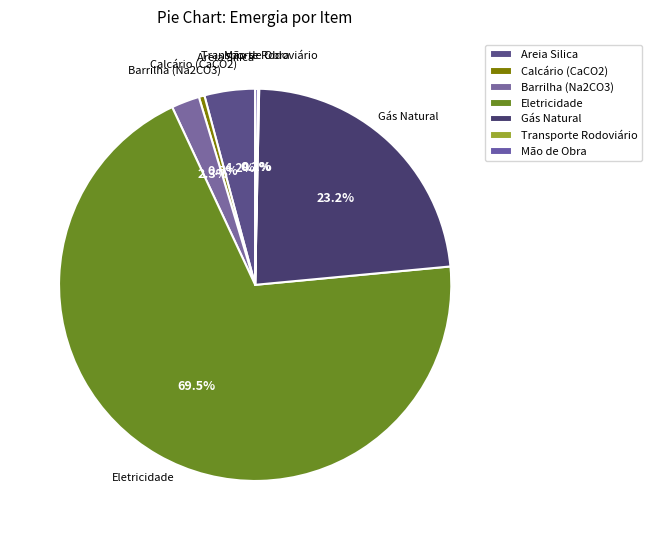

What is the largest slice in the pie chart?

Eletricidade